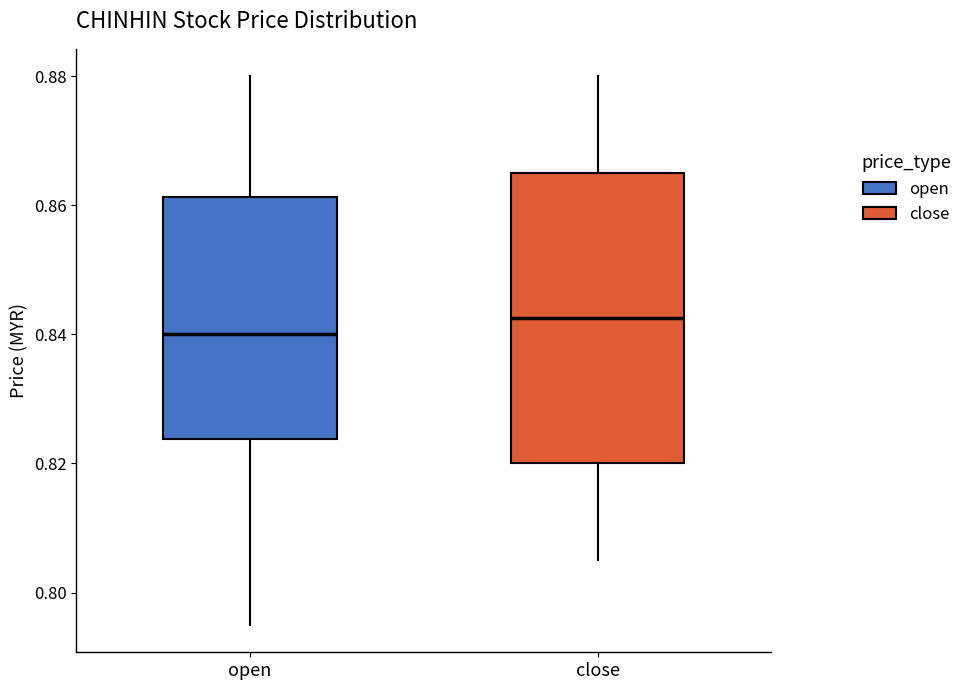

Comparing the boxes themselves (not the whiskers), which one is the tallest?

close